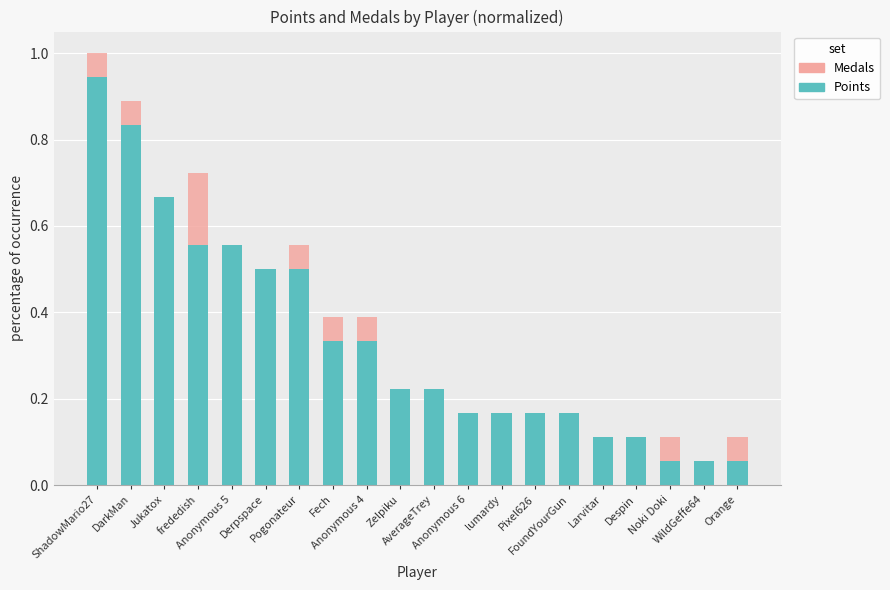

Which series has the largest range (max minus min)?

Points